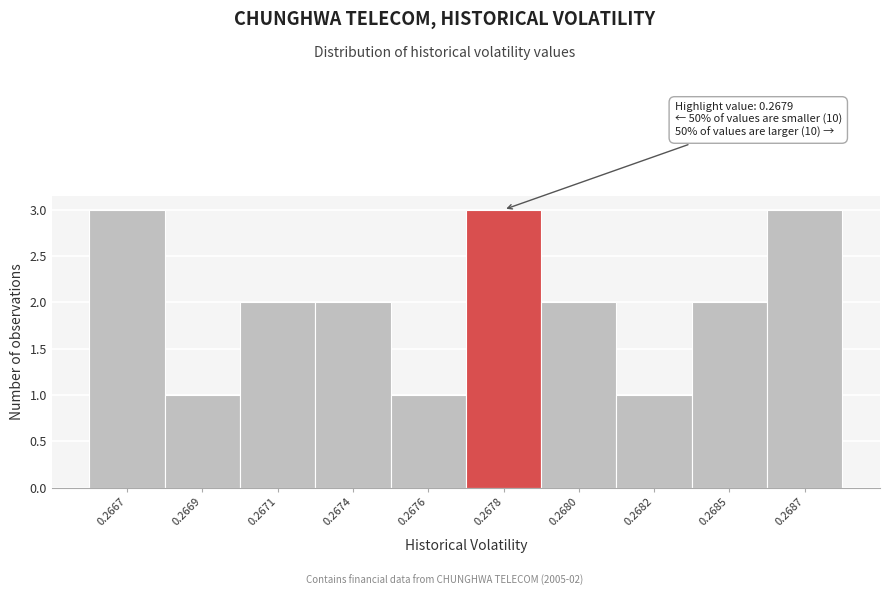

Reading right to left, extract all data points from this chart.

3	2	1	2	3	1	2	2	1	3